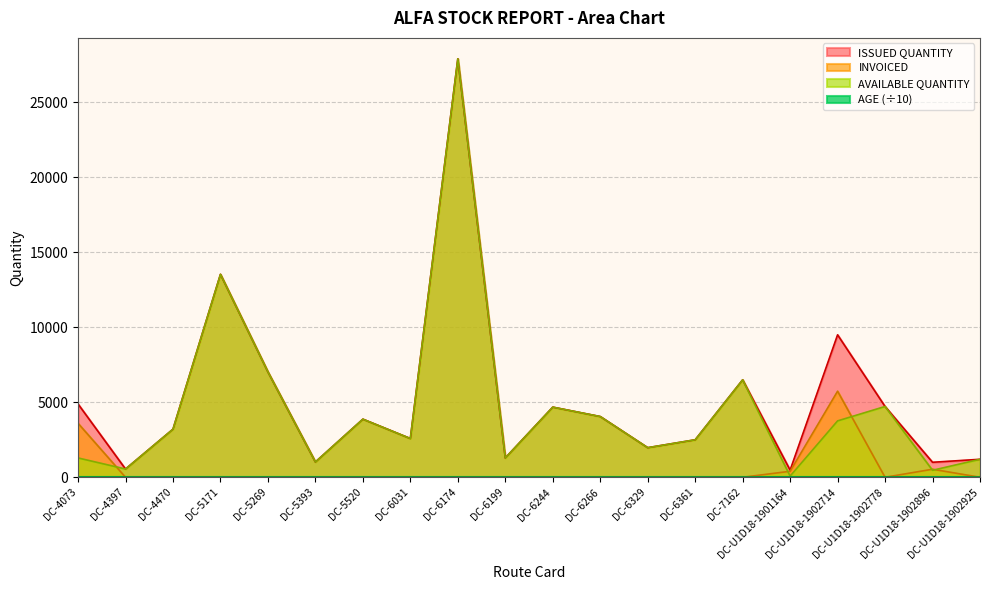

True or false: INVOICED and ISSUED QUANTITY cross at least once.

False